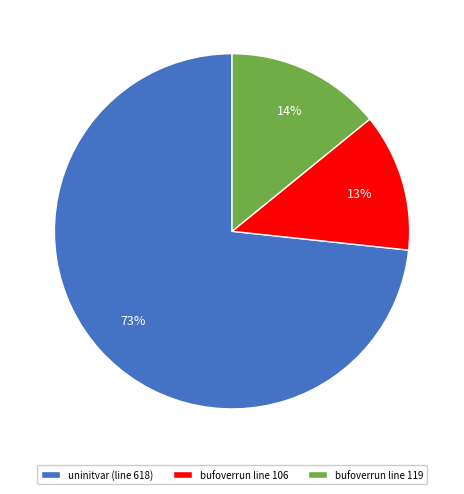

To the nearest percent, what is the average slice percentage?

33%